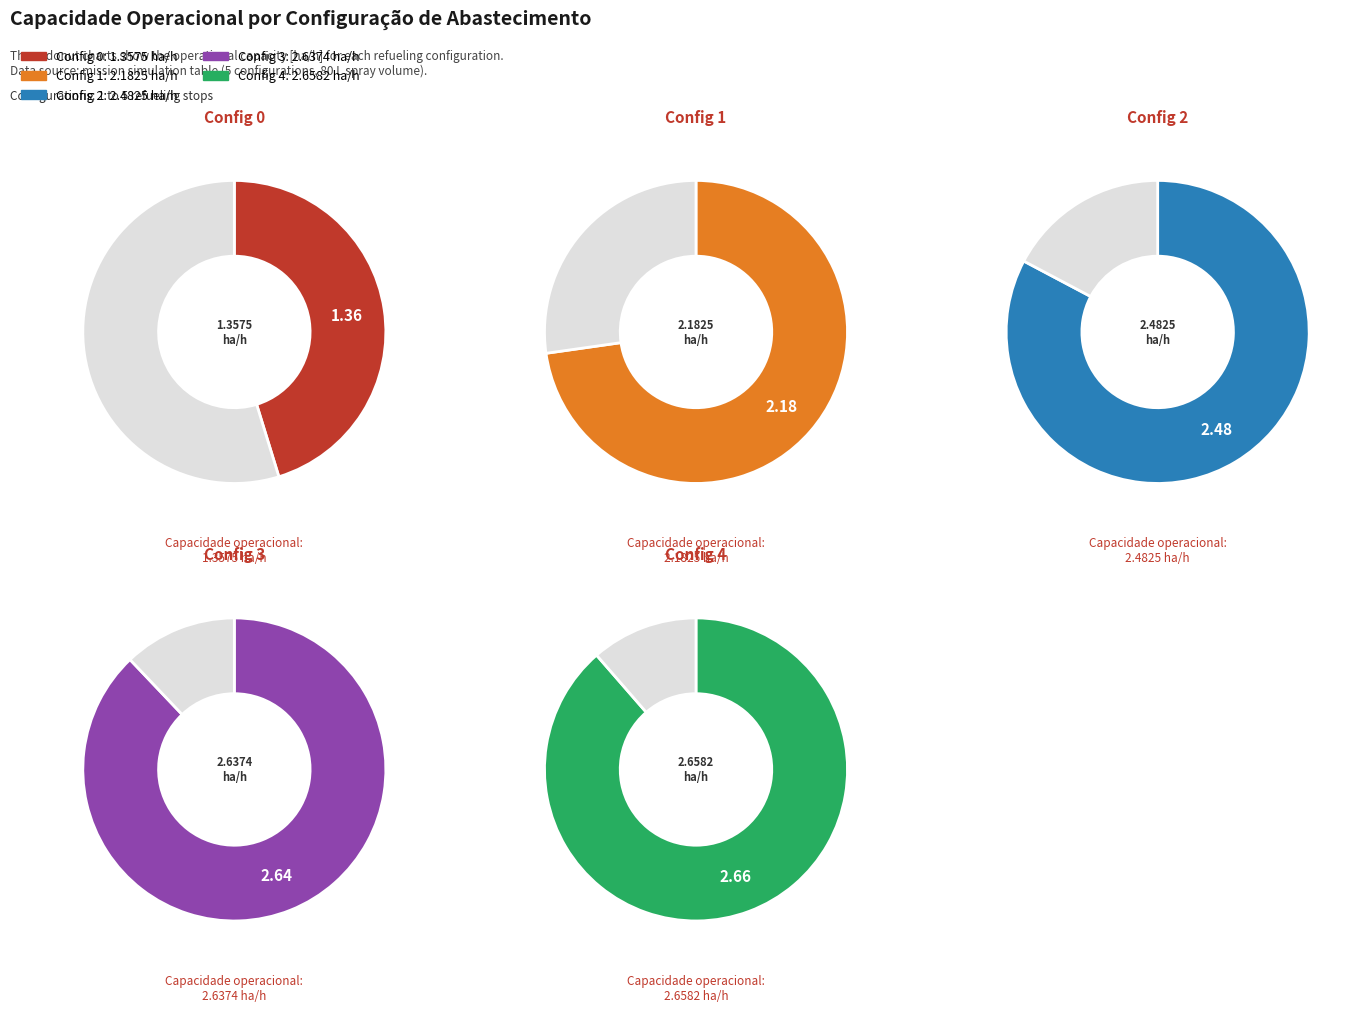

What percentage is NOT represented by 0?

88.0%